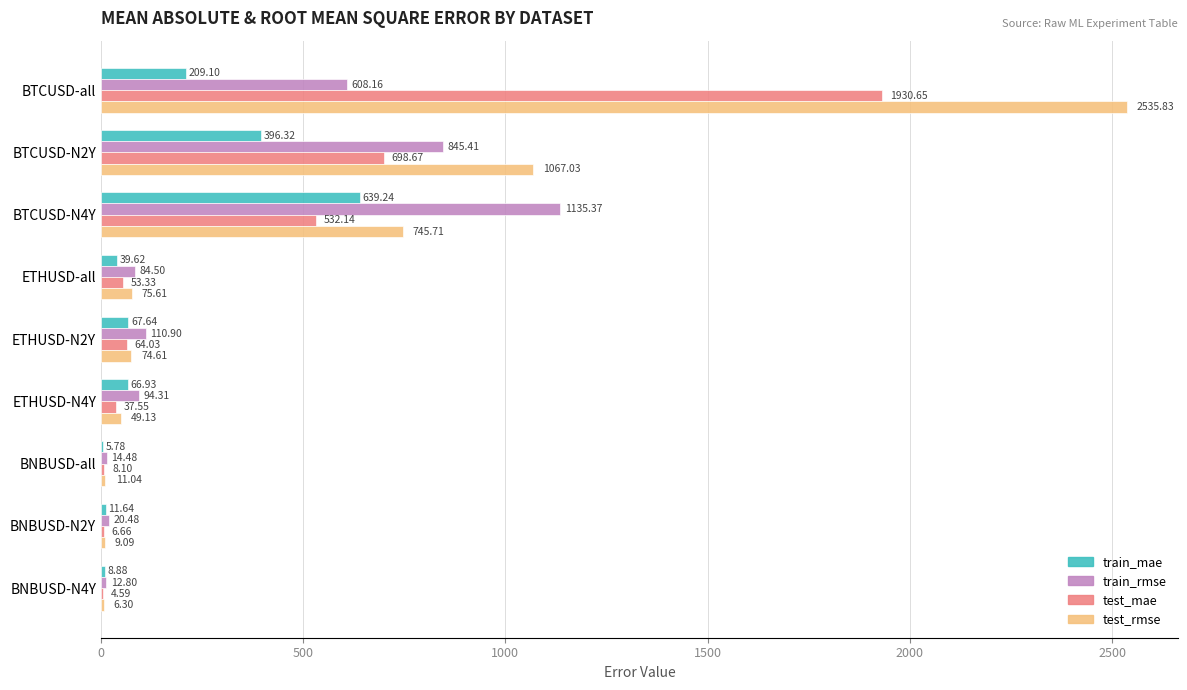

Which category has the highest value in the test_rmse series?

BTCUSD-all